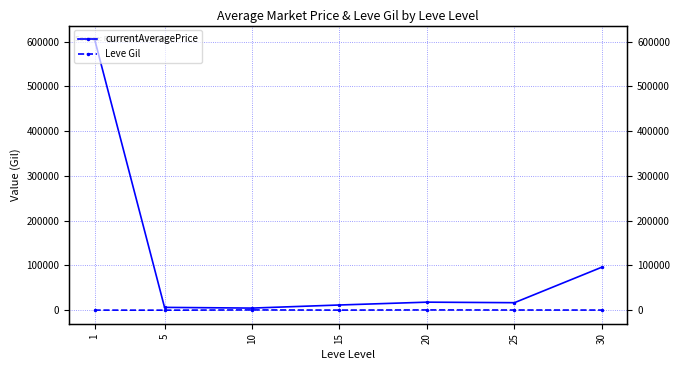

What is the approximate value of Leve Gil at 25?

545.0